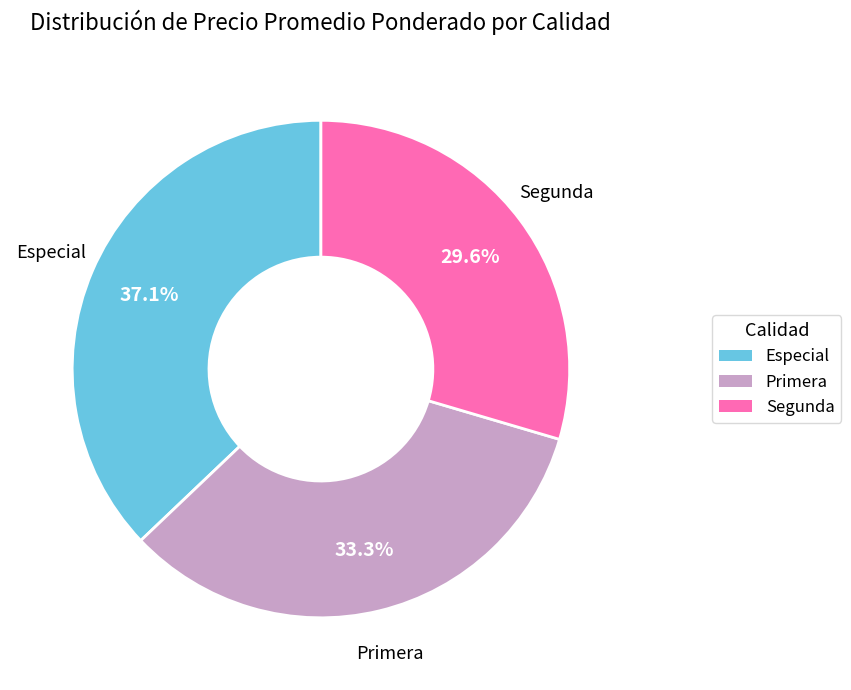

To the nearest percent, what percentage of the pie is Primera?

33%